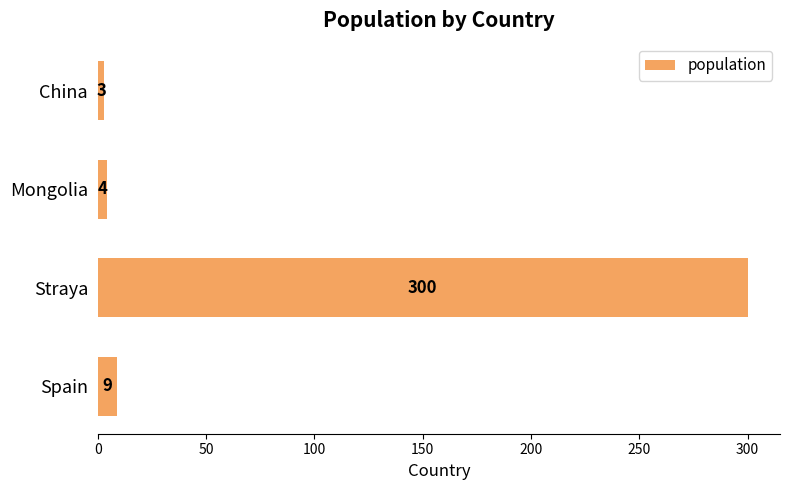

How many values are below 9?

2